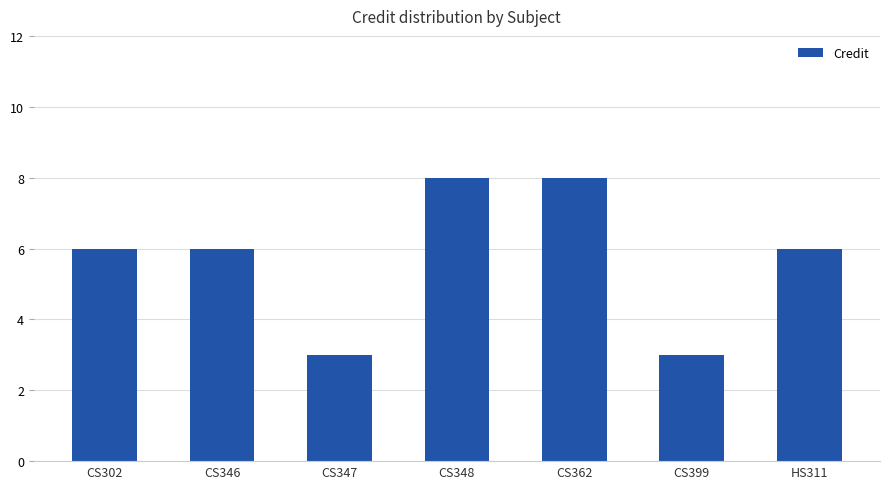

What is the difference between the second highest and second lowest values?

5